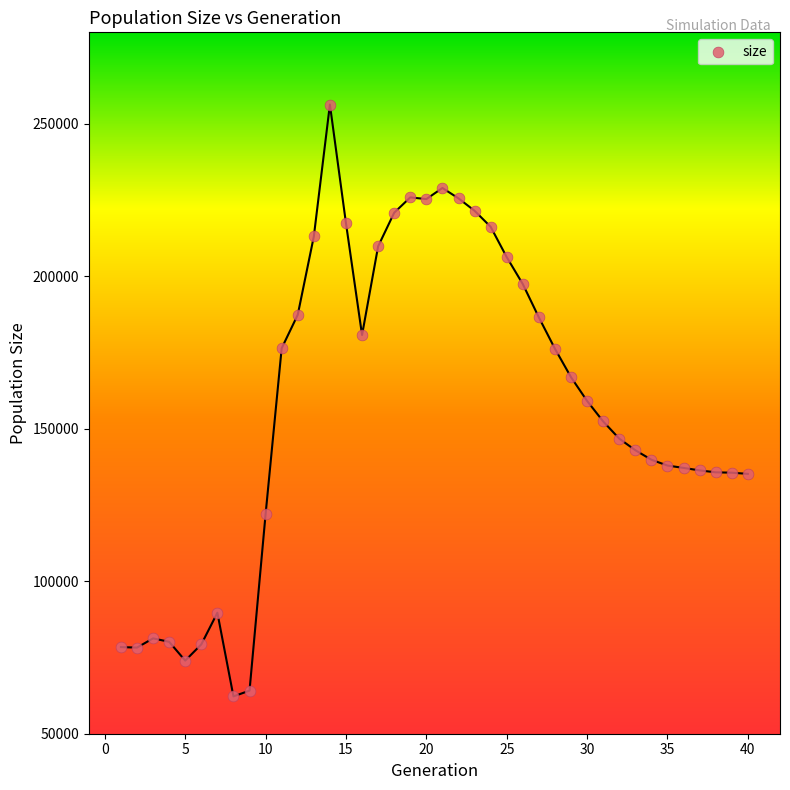

What is the range of X values (max minus min)?

39